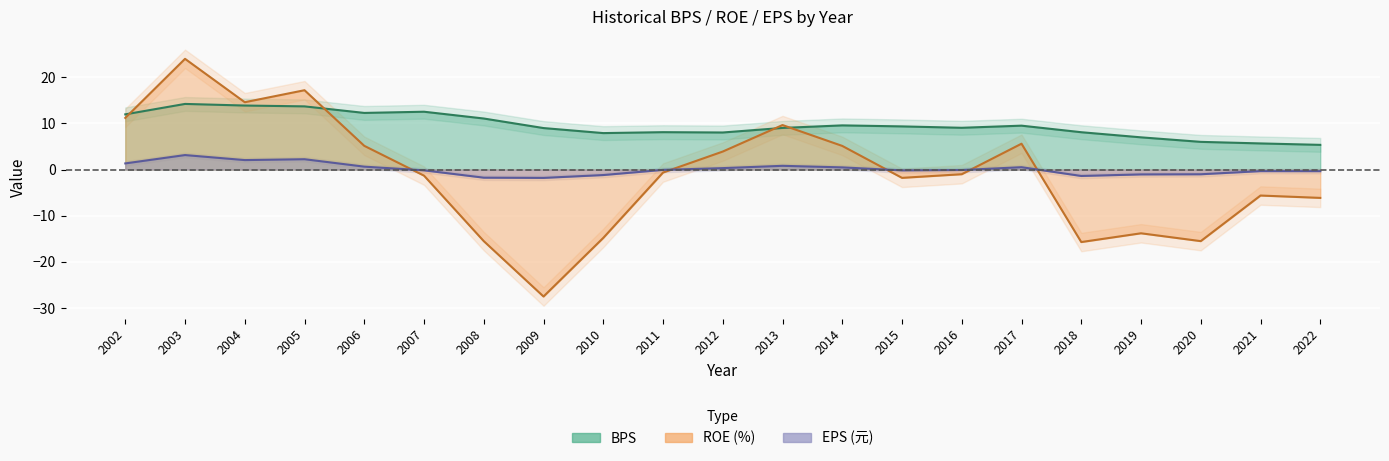

True or false: ROE and EPS cross at least once.

True